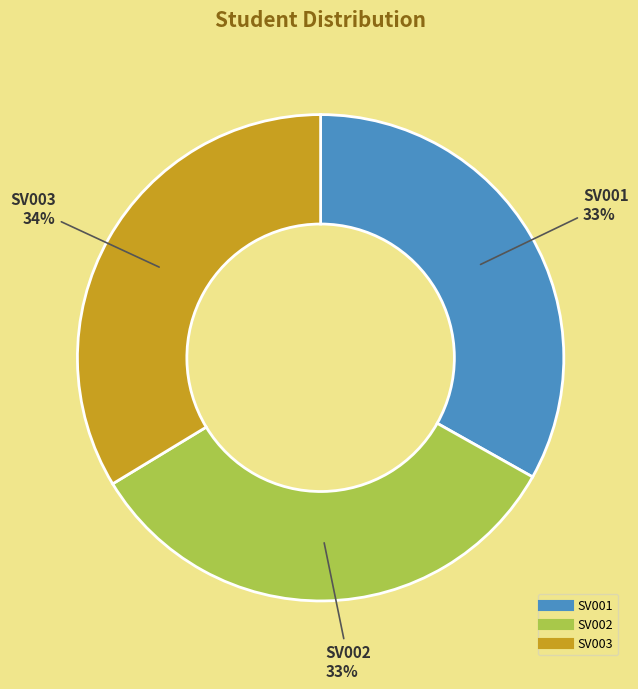

To the nearest percent, what is the difference between the largest and smallest slice percentages?

1%